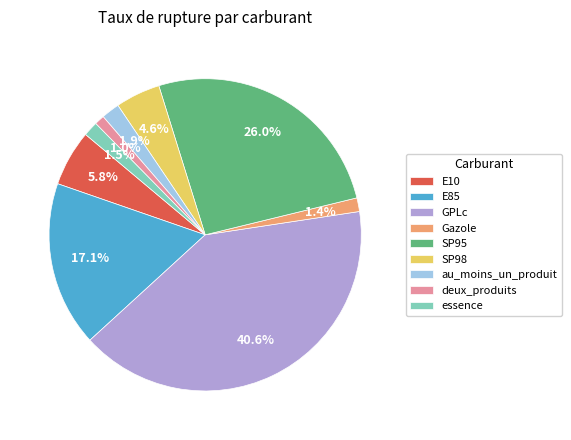

Does au_moins_un_produit account for over 50% of the chart?

No